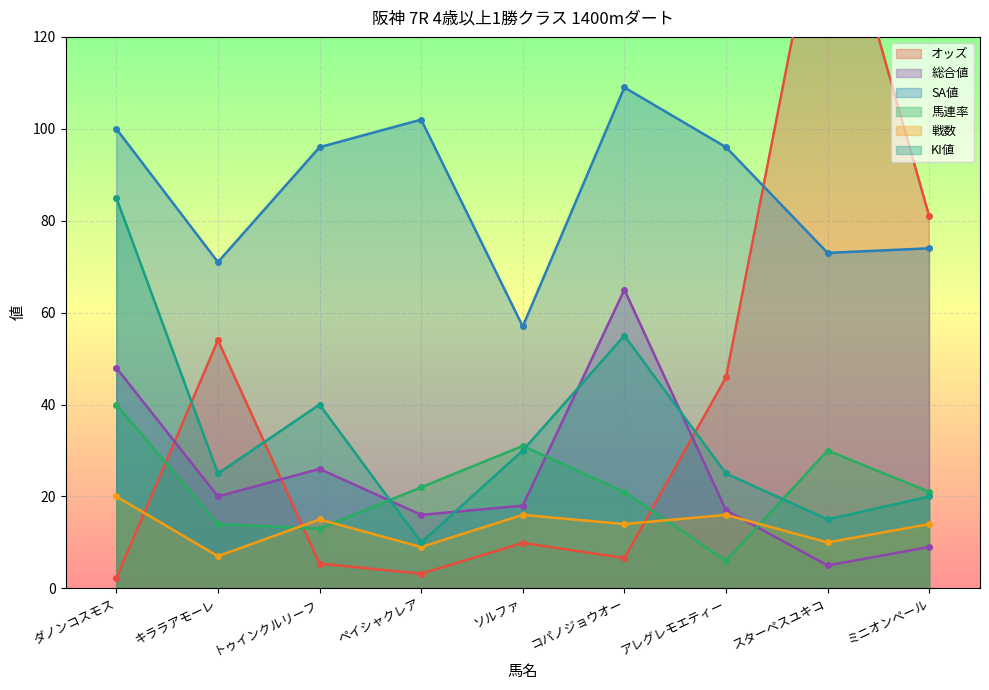

How many values in the SA値 series exceed 96?

3